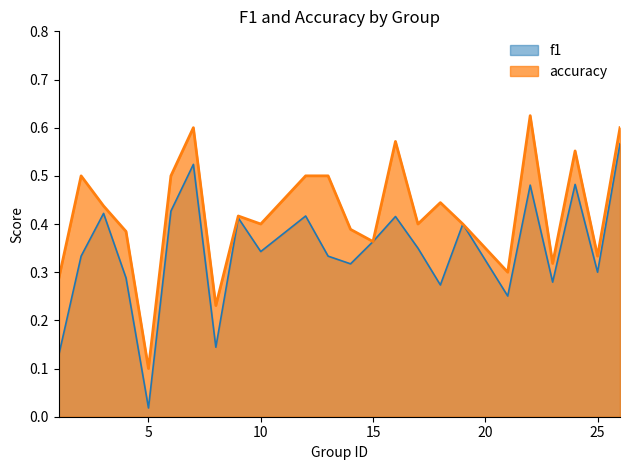

What is the value of the accuracy point at the 24th from the left?

0.6